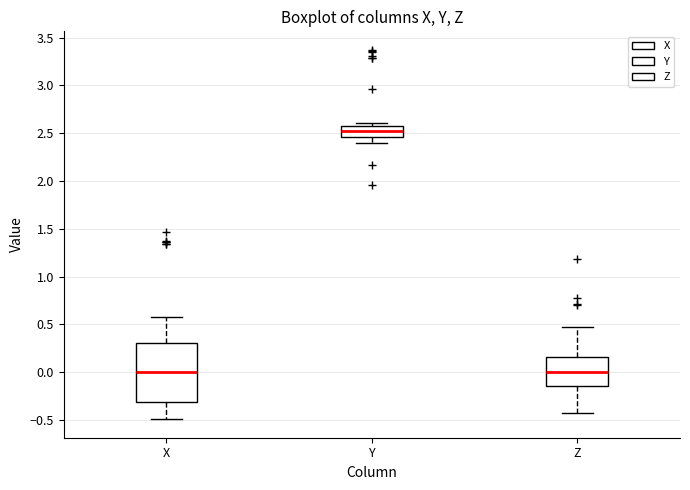

Reading left to right, read every box against the y-axis: the position of its median line, the range the box covers, and the ends of its whiskers. The values are not printed on the chart, so give them approximately, as read against the axis.

X: median 0.00, box -0.30 to 0.30, whiskers -0.50 to 0.60
Y: median 2.50, box 2.45 to 2.55, whiskers 2.40 to 2.60
Z: median 0.00, box -0.15 to 0.15, whiskers -0.40 to 0.50